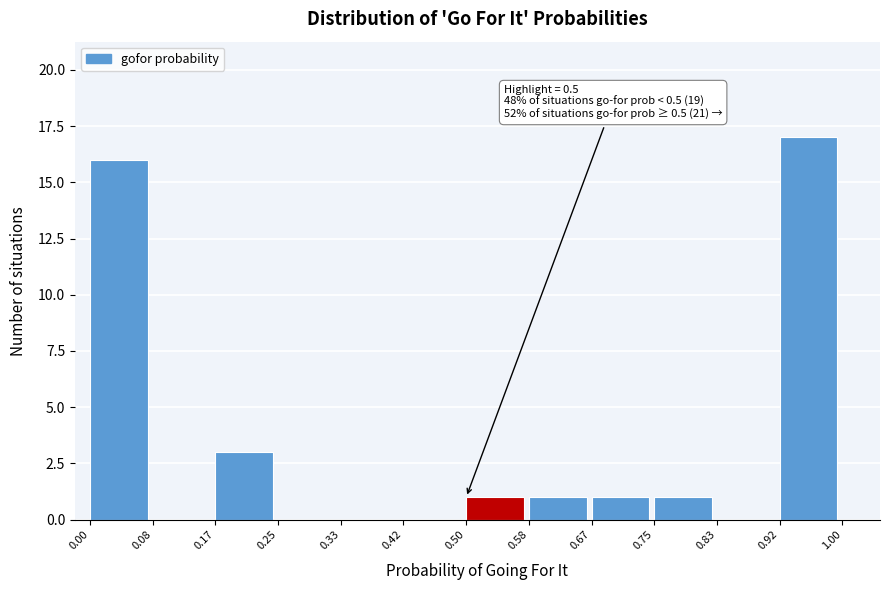

Which range on the x-axis has the tallest bar?

0.92 to 1.00